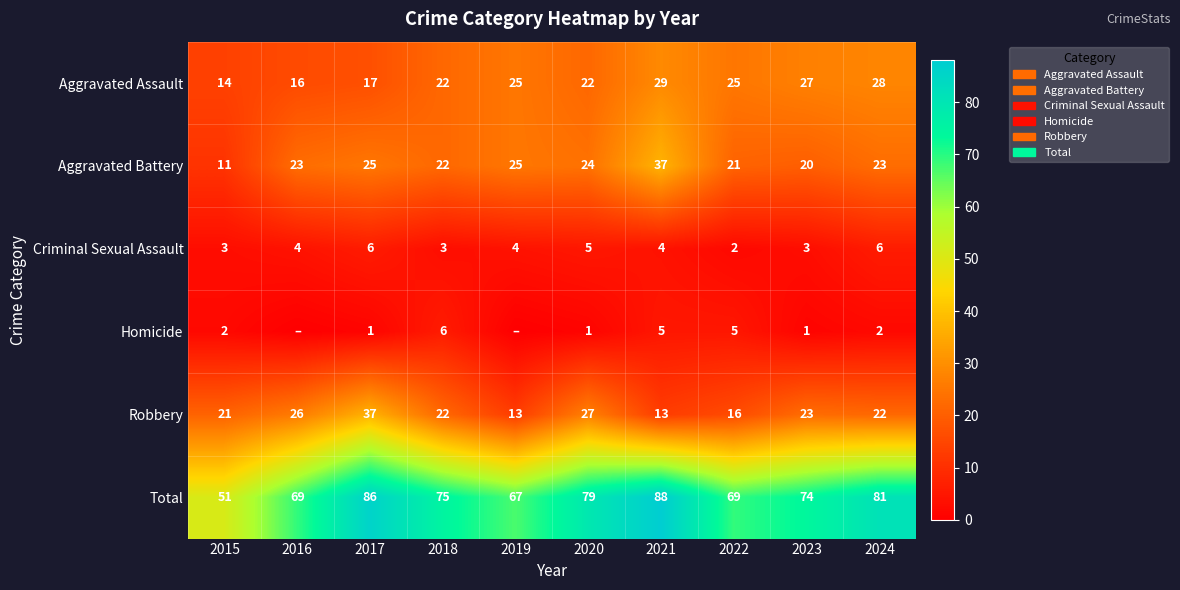

Which has a higher value, 2015 or 2019?

2019